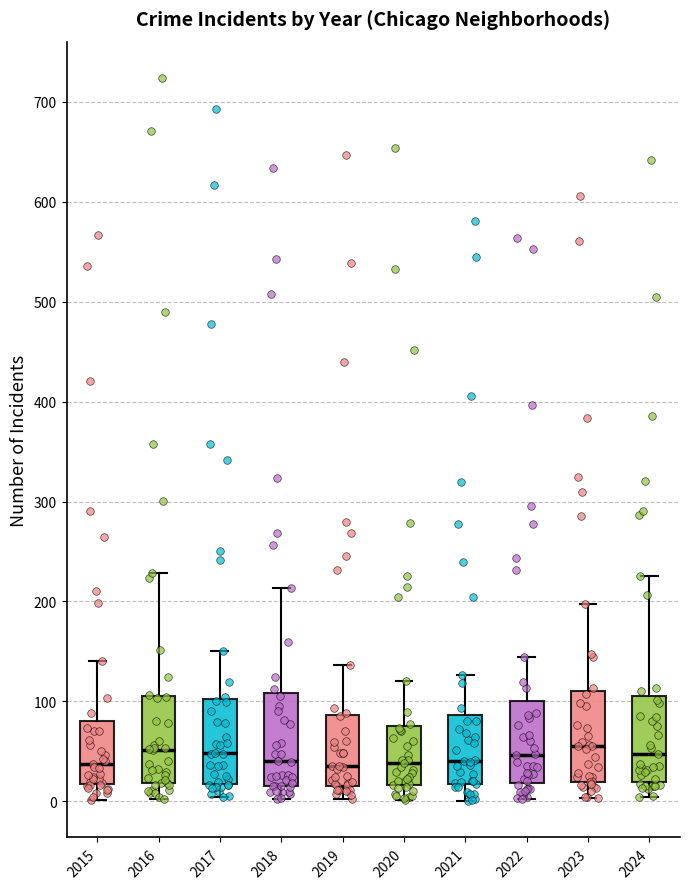

Reading left to right, read every box against the y-axis: the position of its median line, the range the box covers, and the ends of its whiskers. The values are not printed on the chart, so give them approximately, as read against the axis.

2015: median 40, box 20 to 80, whiskers 0 to 140
2016: median 50, box 20 to 110, whiskers 0 to 230
2017: median 50, box 20 to 100, whiskers 0 to 150
2018: median 40, box 20 to 110, whiskers 0 to 210
2019: median 40, box 20 to 90, whiskers 0 to 140
2020: median 40, box 20 to 80, whiskers 0 to 120
2021: median 40, box 20 to 90, whiskers 0 to 130
2022: median 50, box 20 to 100, whiskers 0 to 140
2023: median 60, box 20 to 110, whiskers 0 to 200
2024: median 50, box 20 to 110, whiskers 0 to 230